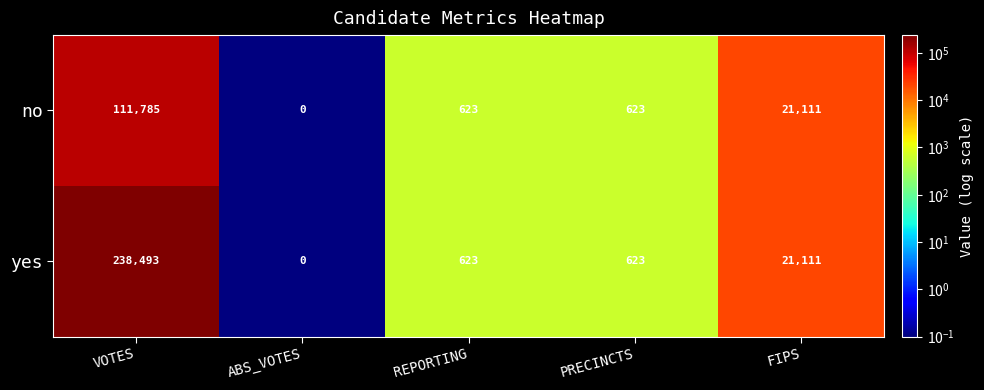

At which category is the sum across all series the highest?

VOTES